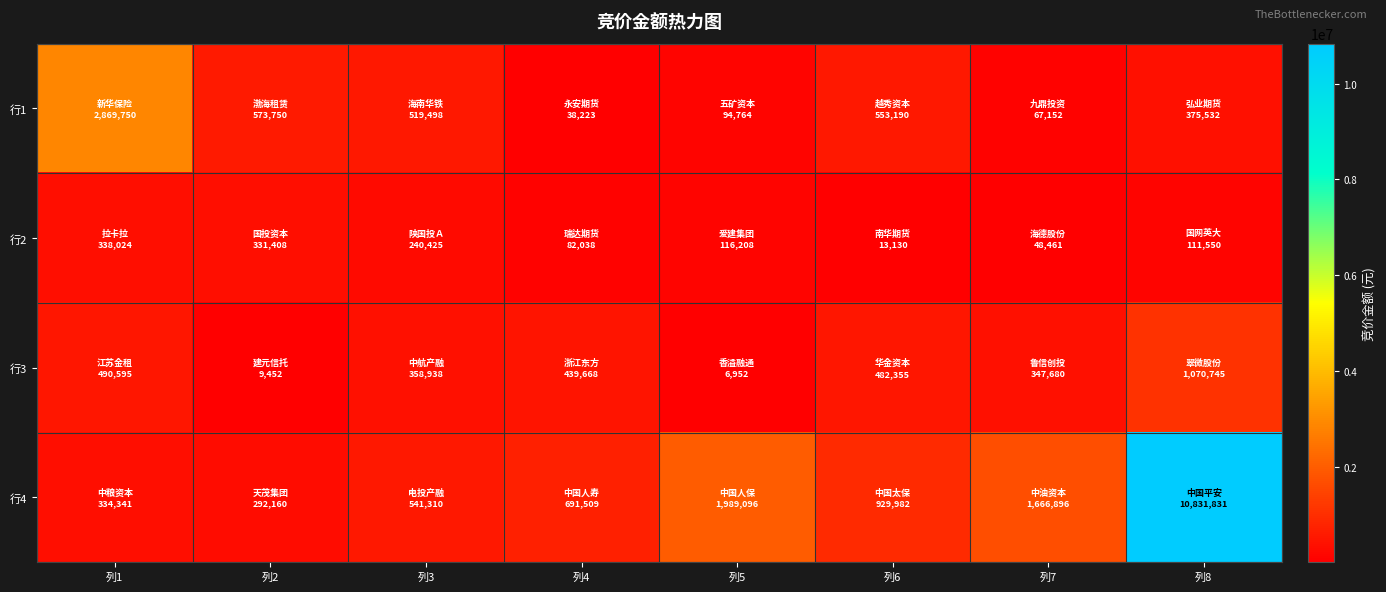

List the series in order of their peak value, highest first.

行4, 行1, 行3, 行2